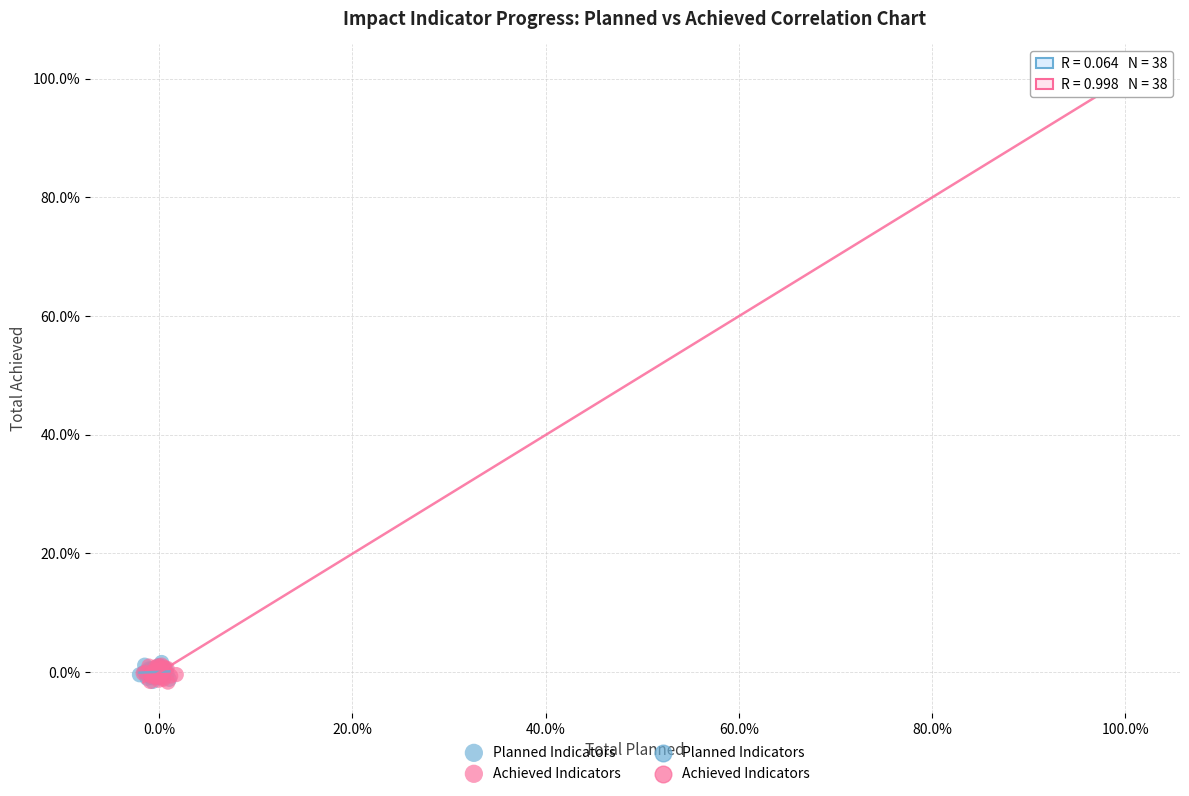

Which series has the widest spread of Y values?

Achieved Indicators